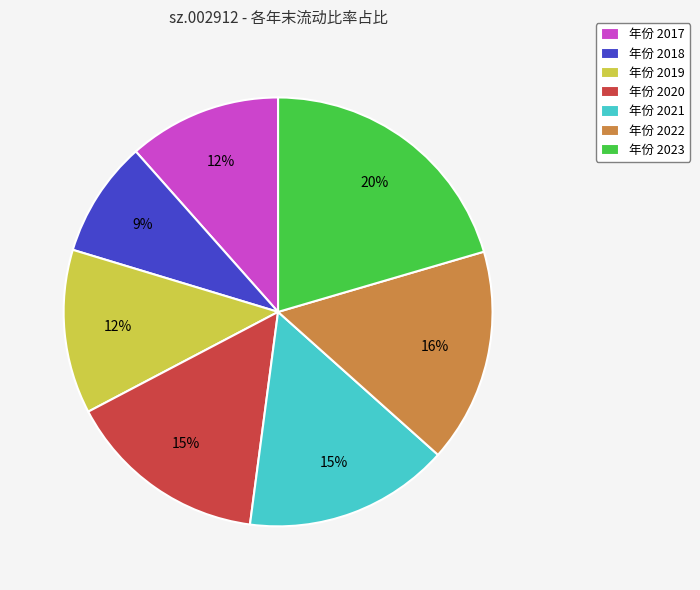

To the nearest percent, what is the average slice percentage?

14%